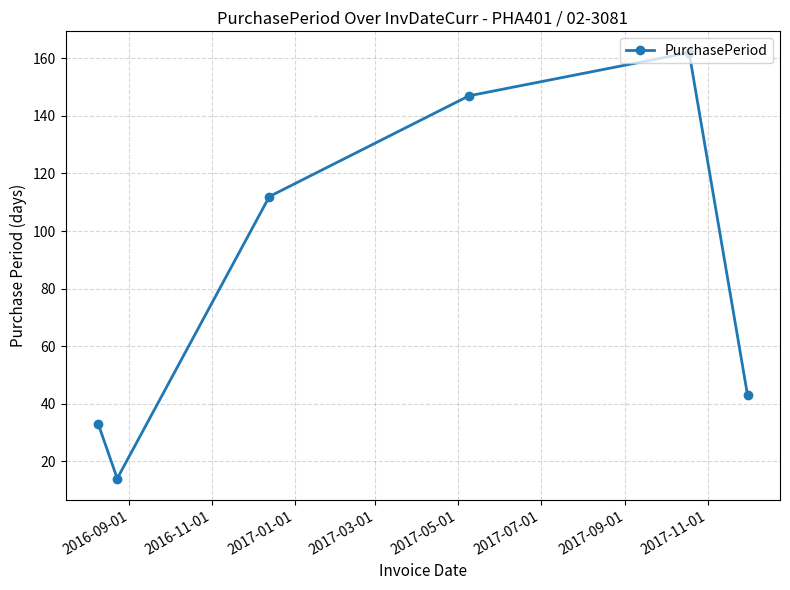

What is the average value?

85